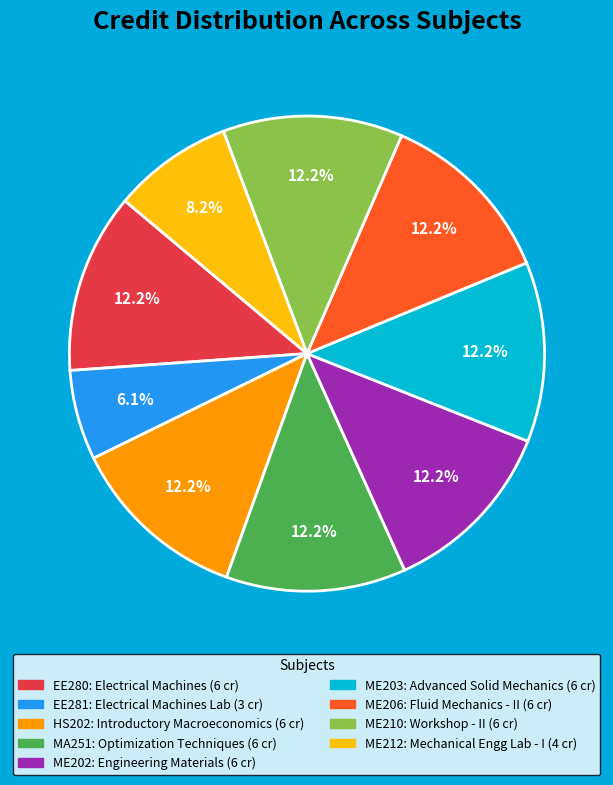

True or false: EE280 accounts for 6% of the total.

False